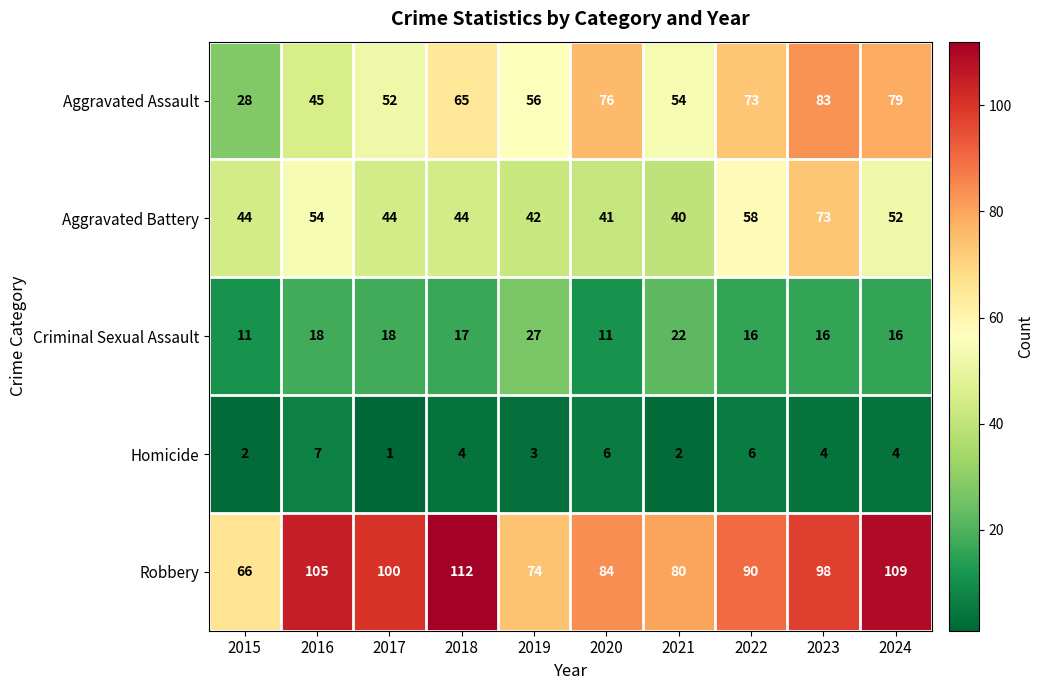

What is the difference between the highest and lowest values at 2022?

84